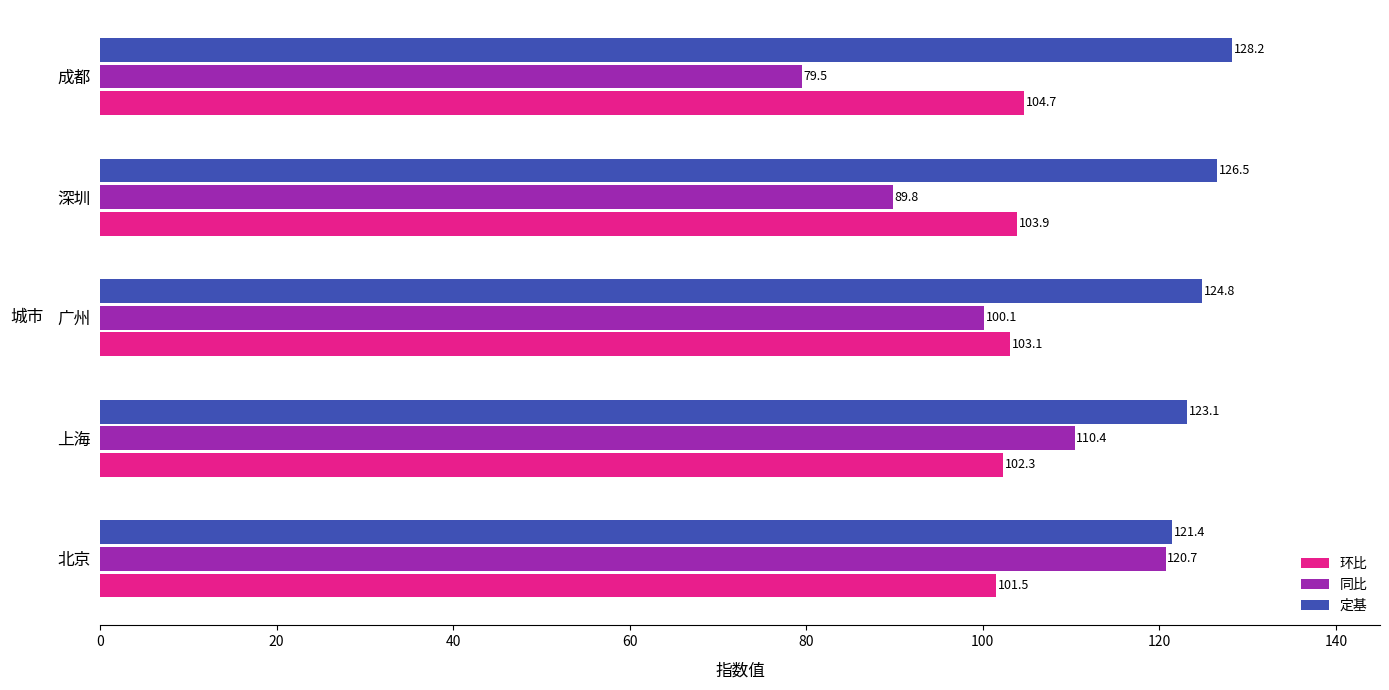

What is the spread (max minus min) of values at 广州?

24.7